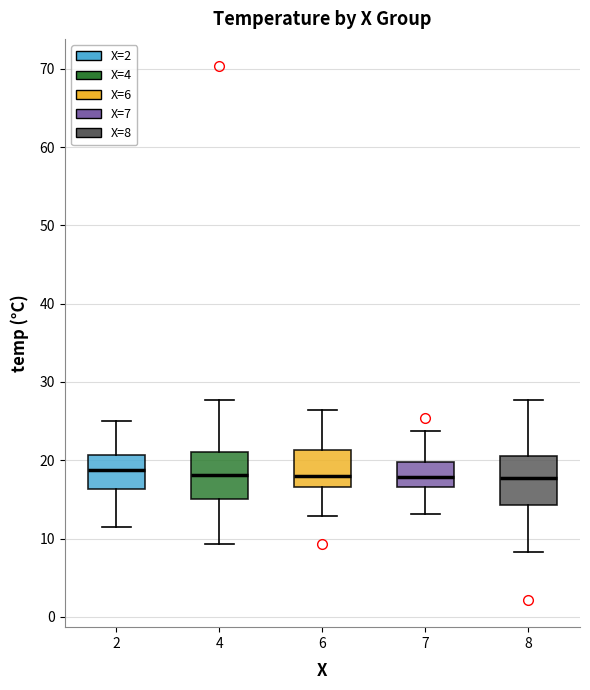

Reading left to right, read every box against the y-axis: the position of its median line, the range the box covers, and the ends of its whiskers. The values are not printed on the chart, so give them approximately, as read against the axis.

2: median 19, box 16 to 21, whiskers 12 to 25
4: median 18, box 15 to 21, whiskers 9 to 28
6: median 18, box 17 to 21, whiskers 13 to 26
7: median 18, box 17 to 20, whiskers 13 to 24
8: median 18, box 14 to 21, whiskers 8 to 28